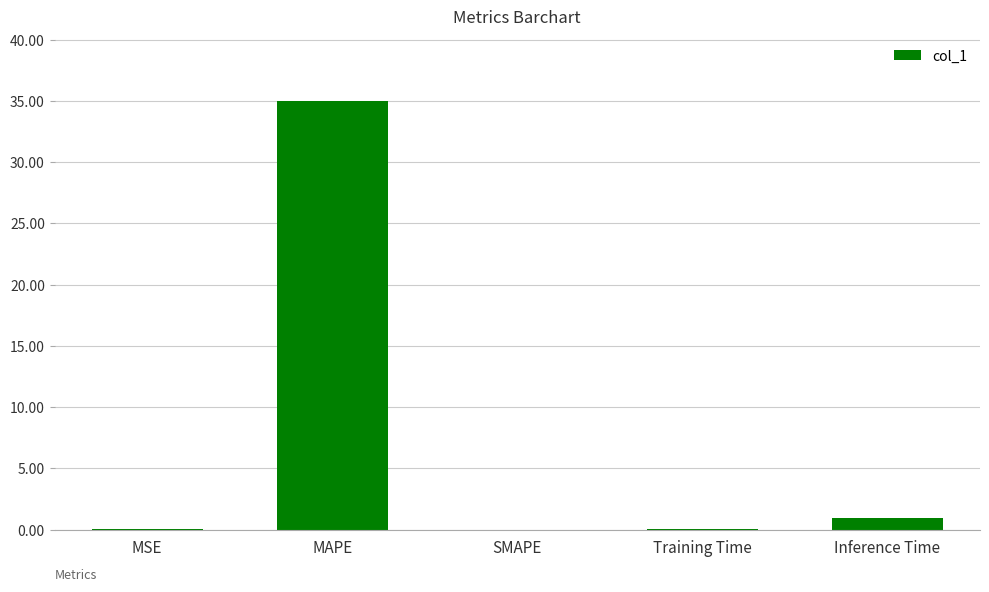

How many categories are shown in the chart?

5